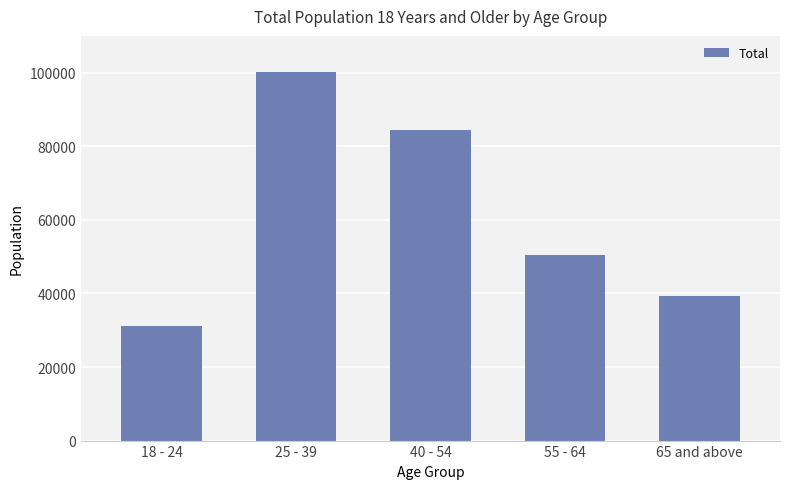

Reading left to right, extract all data points from this chart.

18 - 24=31098	25 - 39=100049	40 - 54=84369	55 - 64=50423	65 and above=39234